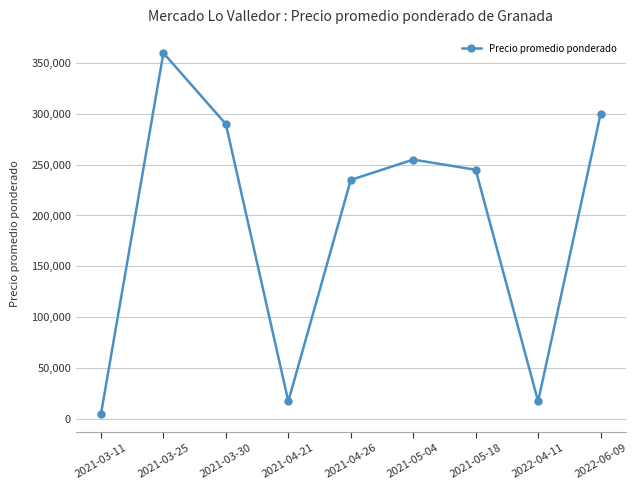

Reading right to left, what are all the values shown in this chart?

2022-06-09=300000	2022-04-11=17000	2021-05-18=245000	2021-05-04=255000	2021-04-26=235000	2021-04-21=17000	2021-03-30=290000	2021-03-25=360000	2021-03-11=4400